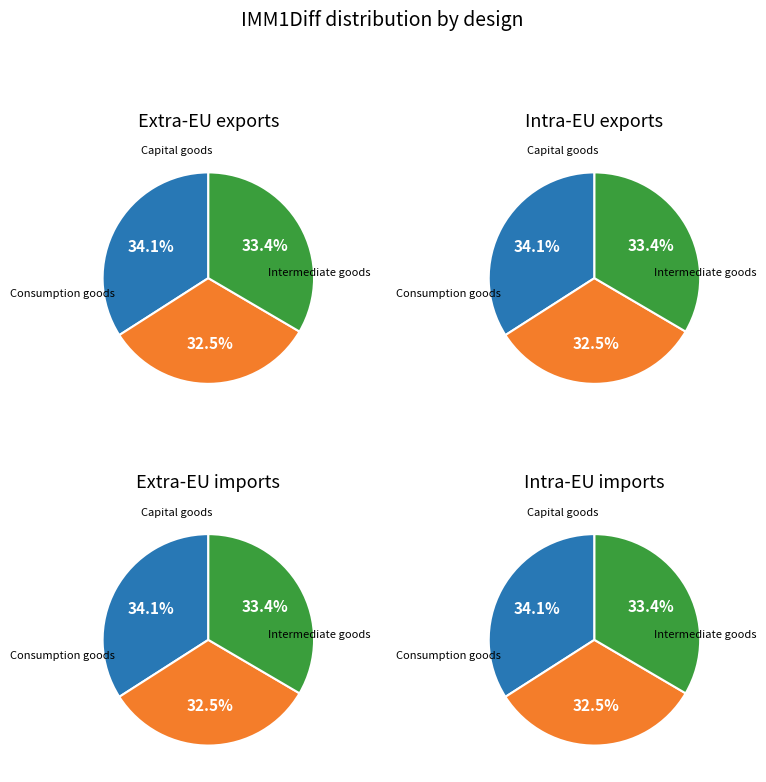

Is 8303 the majority of the pie?

No